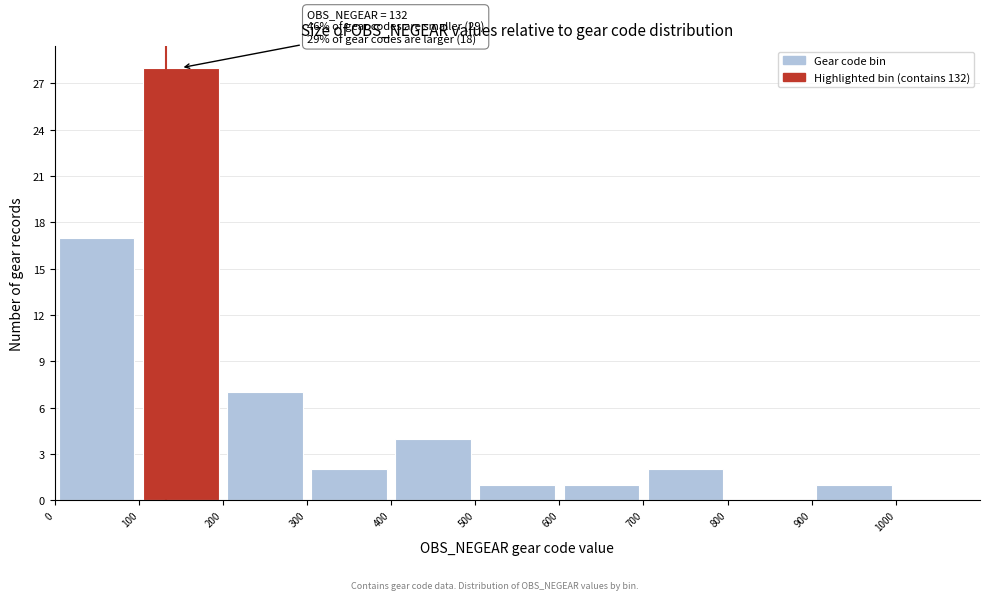

Which range on the x-axis has the tallest bar?

100 to 200